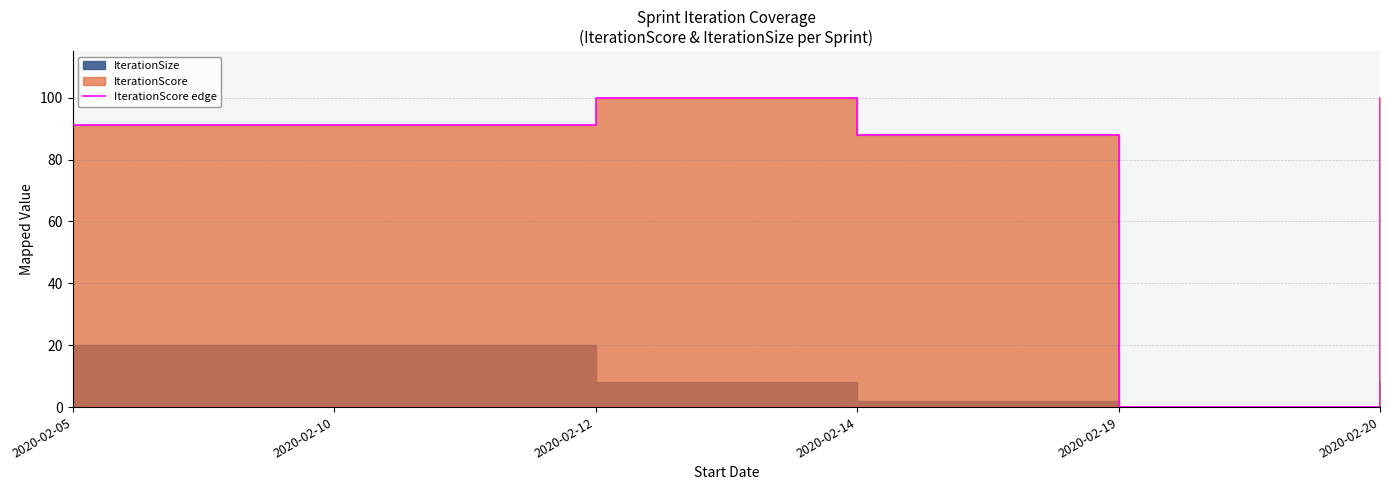

Rank the categories by value from highest to lowest.

2020-02-12, 2020-02-20, 2020-02-05, 2020-02-10, 2020-02-14, 2020-02-19